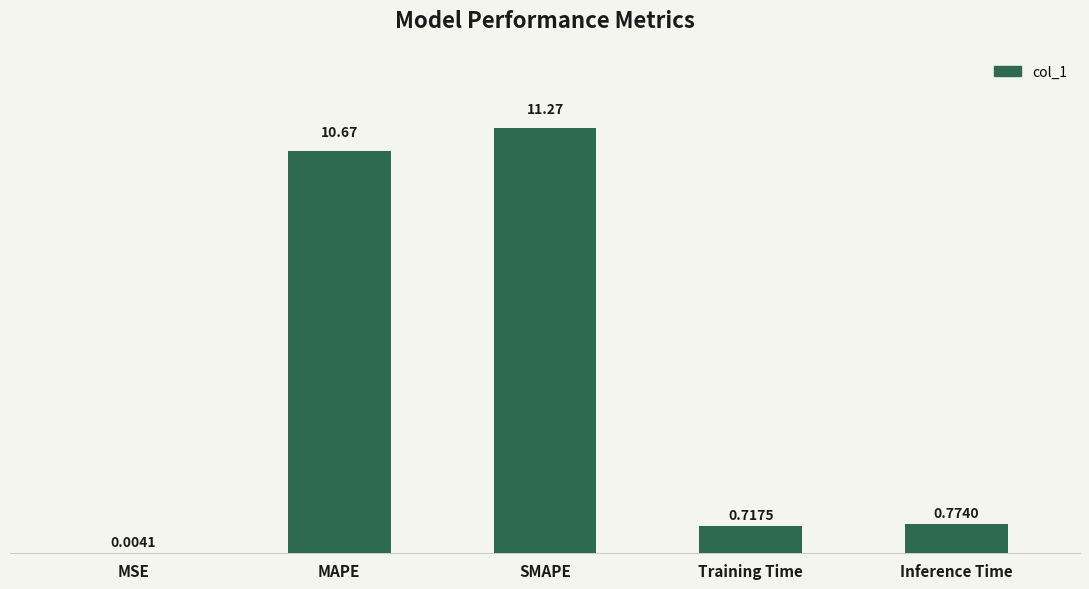

At which category does the chart reach its peak across all series?

SMAPE